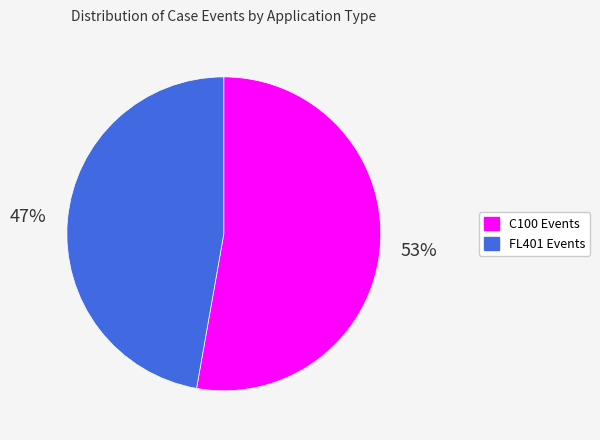

To the nearest percent, what is the difference between the largest and smallest slice percentages?

6%